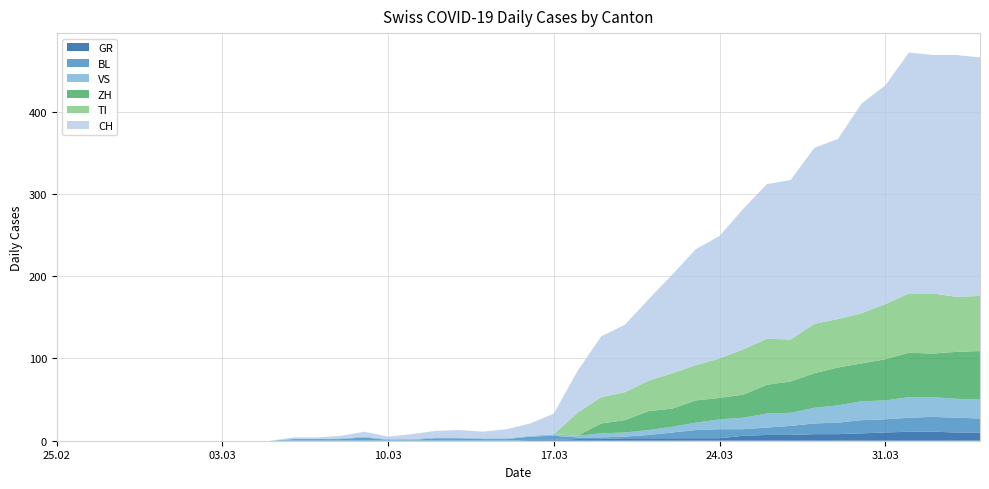

Reading left to right, transcribe all the data shown in this chart.

CH: 0	0	0	0	0	0	0	0	0	0	2	2	3	6	3	6	8	9	8	11	15	25	51	74	82	99	120	141	149	171	188	194	214	219	255	266	293	290	294	290
GR: 0	0	0	0	0	0	0	0	0	0	0	0	0	0	0	0	0	0	0	0	1	1	2	2	3	3	3	3	3	6	7	7	8	8	9	10	11	11	10	10
VS: 0	0	0	0	0	0	0	0	0	0	0	0	1	1	1	1	1	1	1	1	1	2	2	5	5	6	7	9	12	14	17	16	19	21	23	23	25	24	23	23
BL: 0	0	0	0	0	0	0	0	0	0	2	2	2	4	1	1	3	3	2	2	4	5	2	2	2	4	7	10	11	8	9	11	13	14	16	16	17	18	18	17
TI: 0	0	0	0	0	0	0	0	0	0	0	0	0	0	0	0	0	0	0	0	0	0	28	32	34	37	43	43	48	55	56	51	60	59	61	67	72	73	67	67
ZH: 0	0	0	0	0	0	0	0	0	0	0	0	0	0	0	0	0	0	0	0	0	0	0	12	15	23	22	27	26	28	35	38	42	46	46	50	54	53	57	59